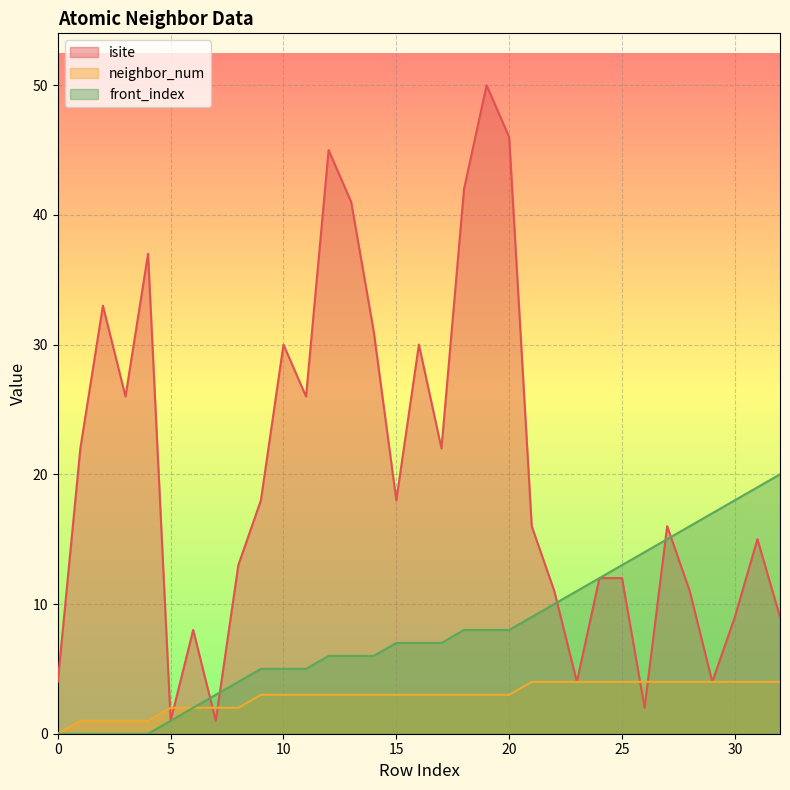

Rank the series by their average value, from highest to lowest.

isite, front_index, neighbor_num